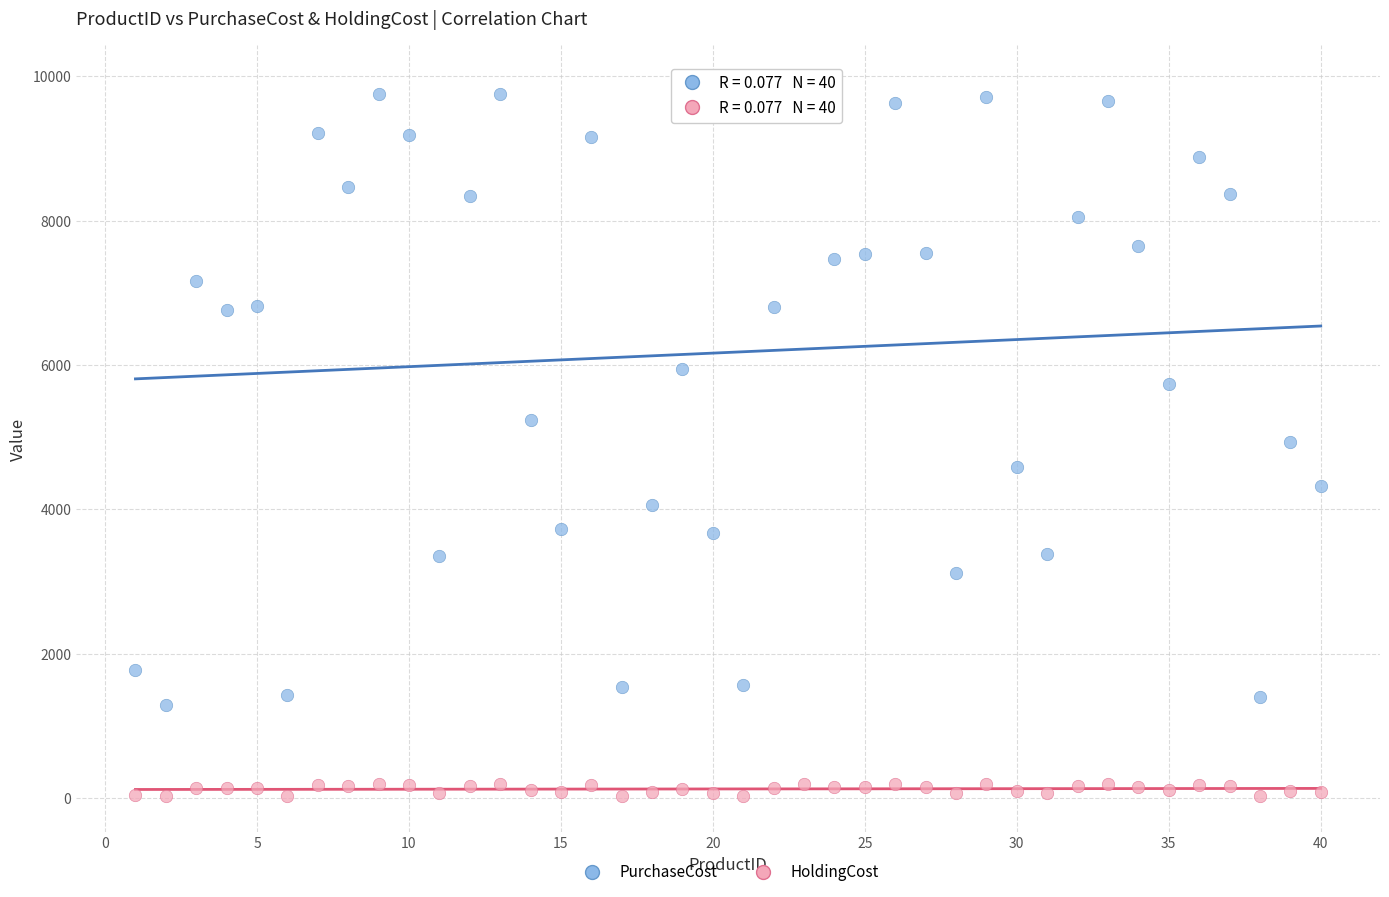

What are all the series names shown in the legend?

PurchaseCost, HoldingCost